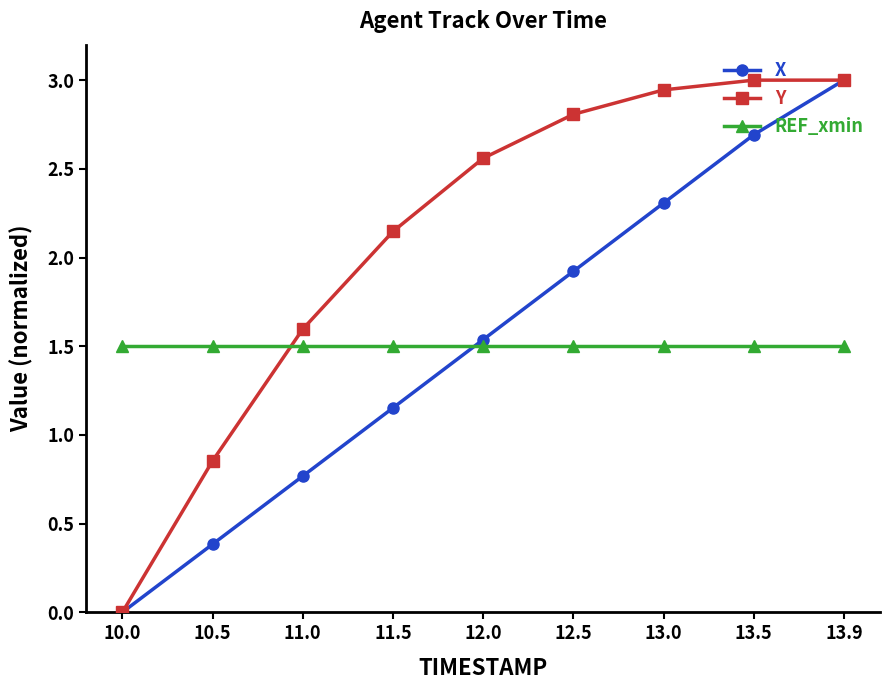

What is the total value across all series at 12.5?

6.2